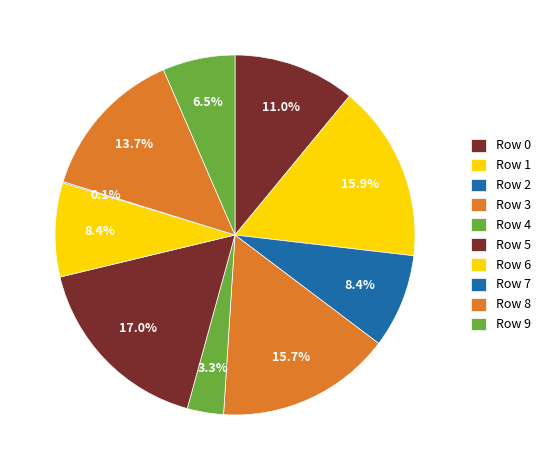

Is there any slice that represents more than half of the pie?

No